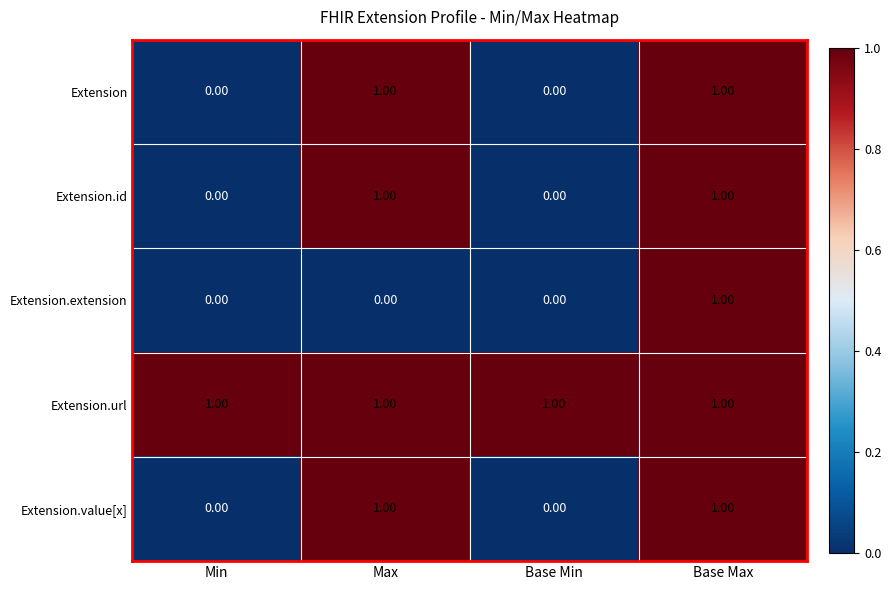

Which series has the largest total across all categories?

Extension.url